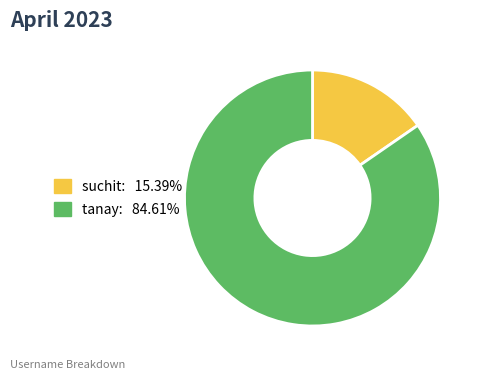

What is the largest slice in the pie chart?

tanay